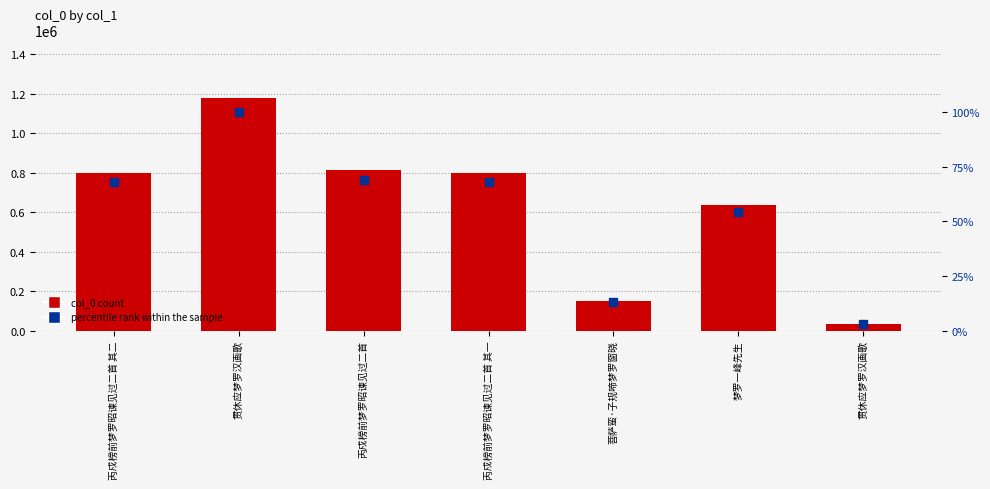

Which series has the widest spread of Y values?

col_0